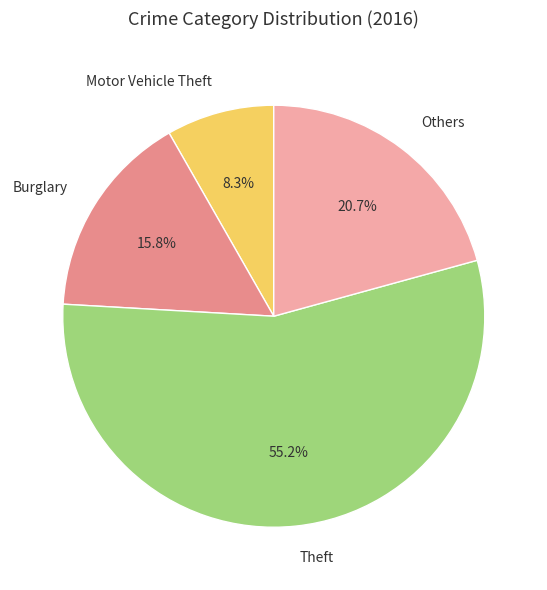

Which category has the smallest portion of the pie?

Motor Vehicle Theft